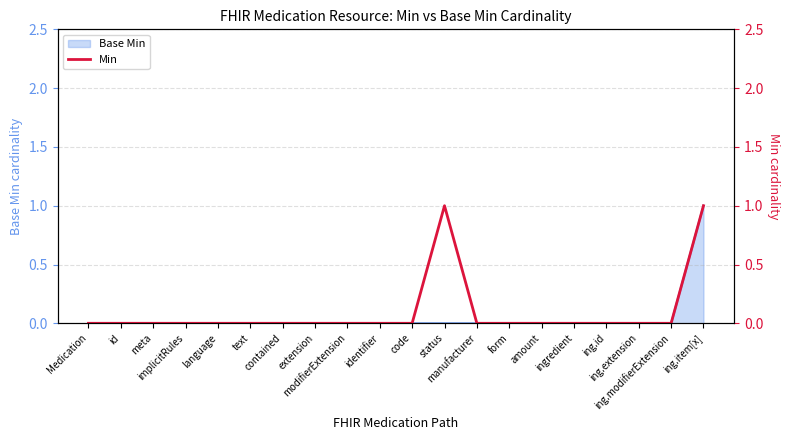

Where is the first local maximum?

status